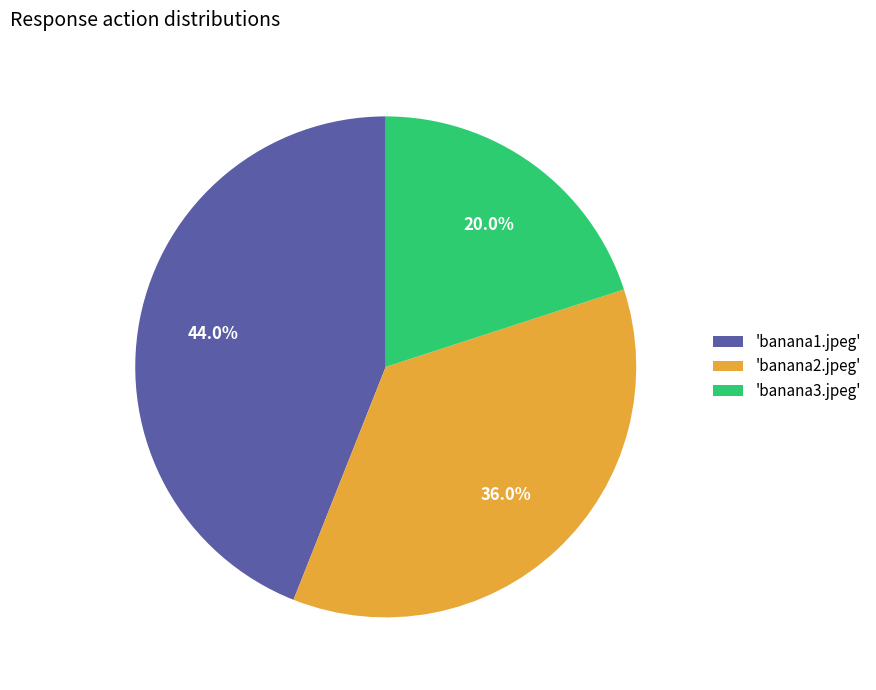

Is the sum of 'banana2.jpeg' and 'banana3.jpeg' greater than half?

Yes